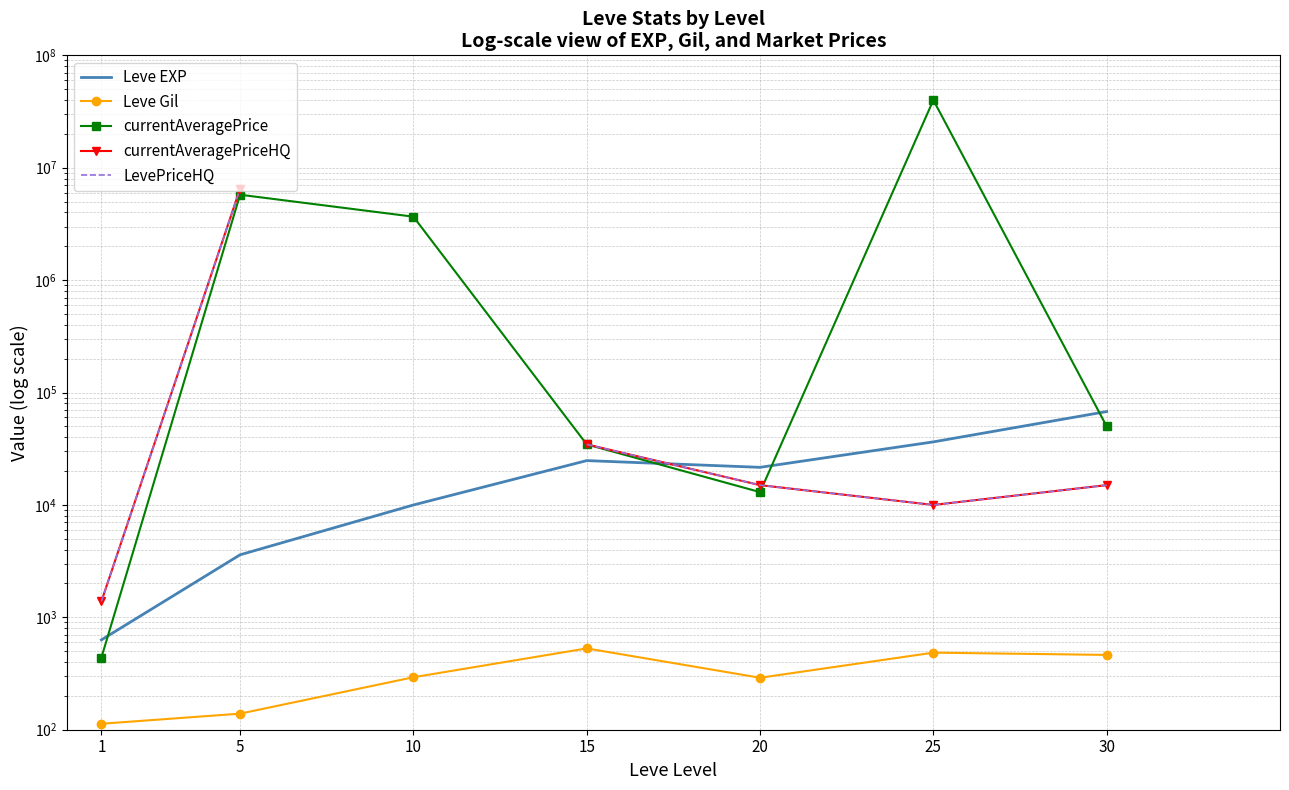

Between 1 and 10, which is larger?

10